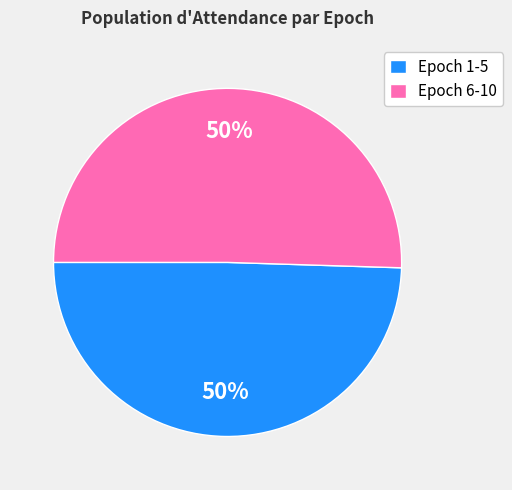

To the nearest percent, what percentage of the pie is Epoch 6-10?

50%